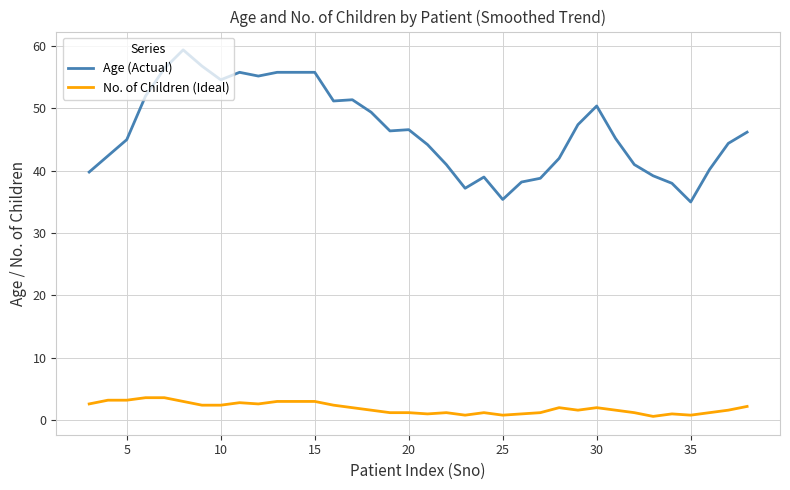

Which series has the widest spread of values?

Age (Actual)